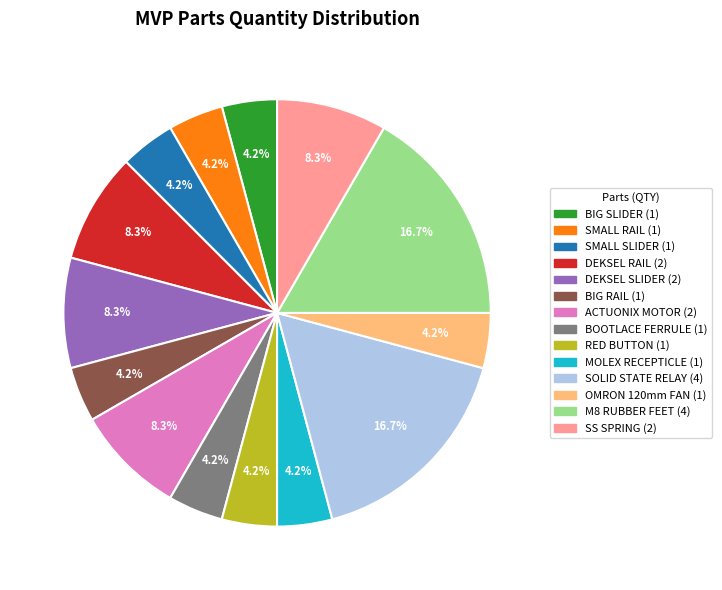

Does SOLID STATE RELAY account for over 50% of the chart?

No